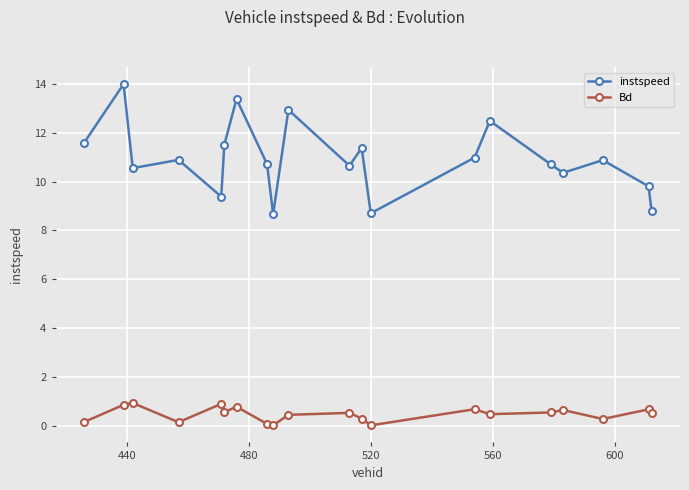

True or false: instspeed and Bd intersect in this chart.

False